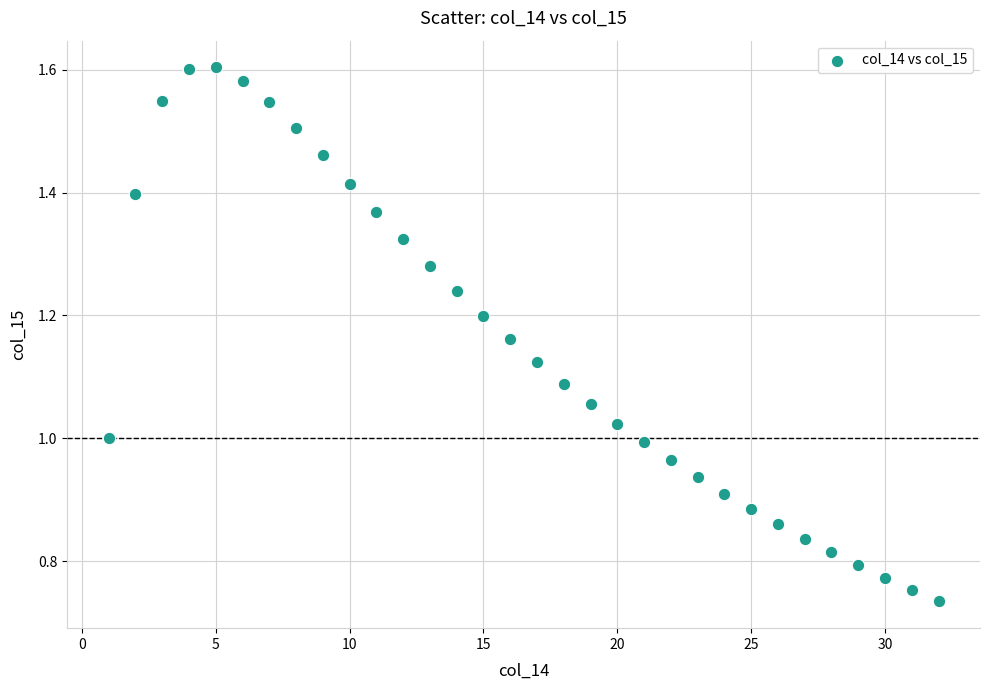

What is the range of X values (max minus min)?

31.0